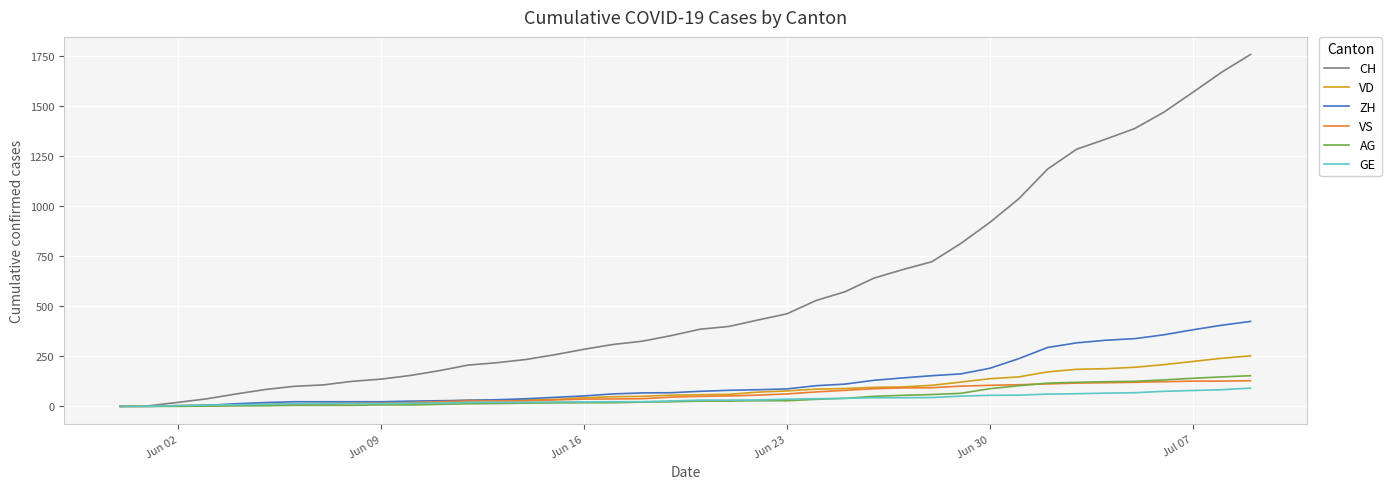

Which series has the largest total across all categories?

CH